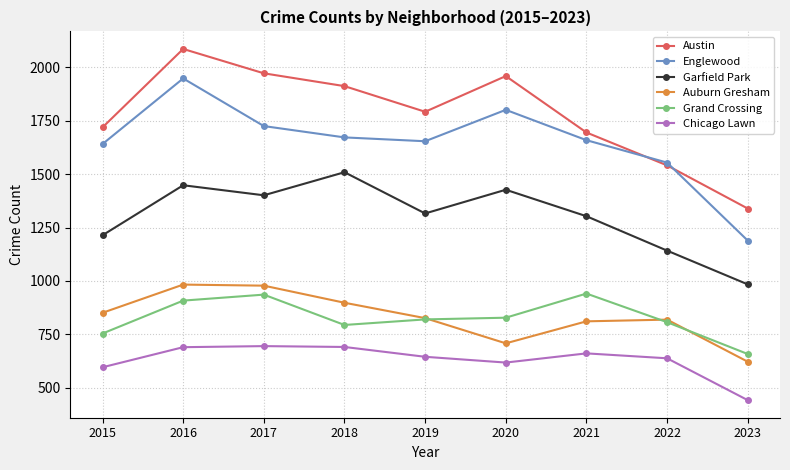

How many series are shown in this chart?

6